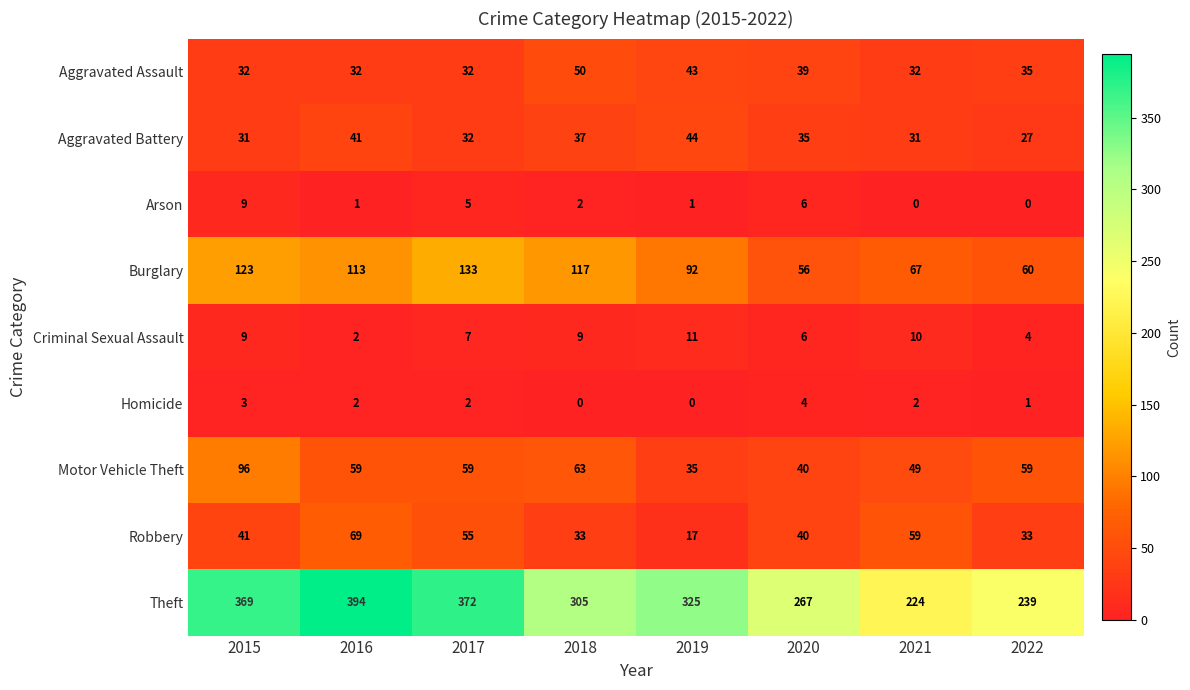

At how many categories does at least one series exceed 41?

8